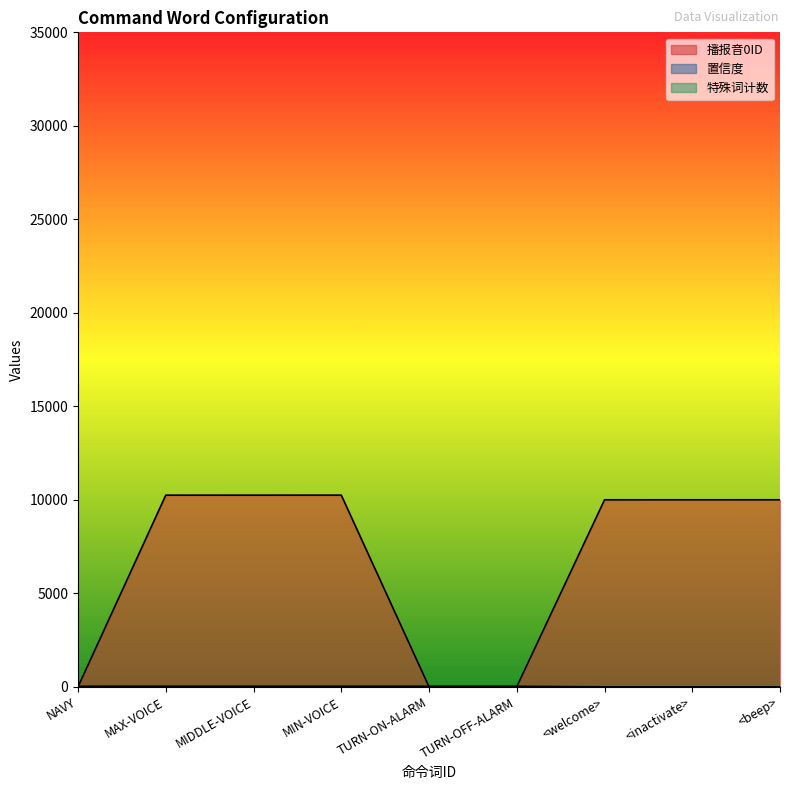

List the series in order of their peak value, lowest first.

置信度, 播报音0ID